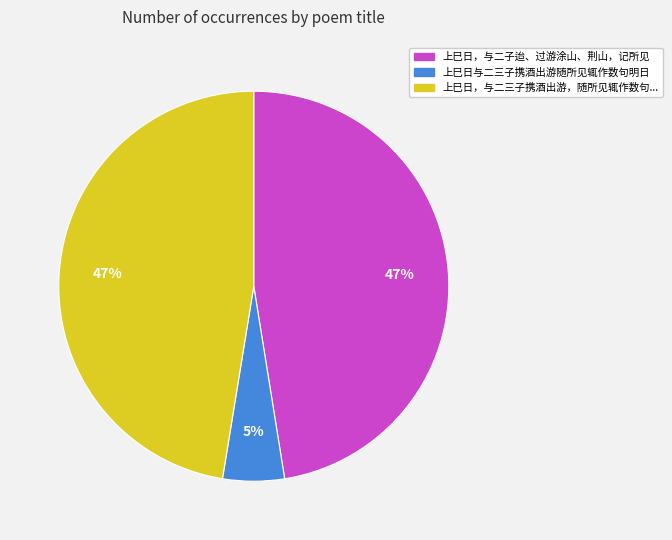

Is there a majority slice in this chart?

No